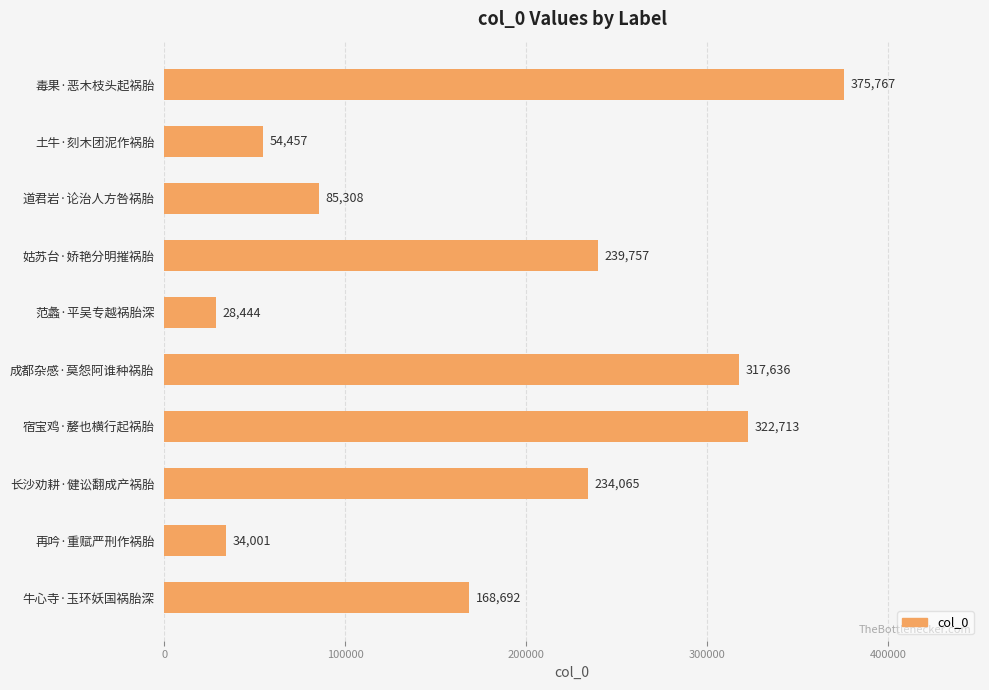

List the labels in order of value, smallest first.

范蠡·平吴专越祸胎深, 再吟·重赋严刑作祸胎, 土牛·刻木团泥作祸胎, 道君岩·论治人方咎祸胎, 牛心寺·玉环妖国祸胎深, 长沙劝耕·健讼翻成产祸胎, 姑苏台·娇艳分明摧祸胎, 成都杂感·莫怨阿谁种祸胎, 宿宝鸡·嫠也横行起祸胎, 毒果·恶木枝头起祸胎